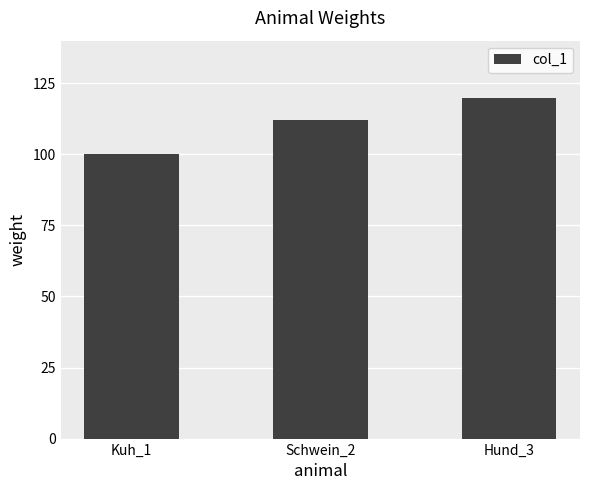

At which label is the value closest to 110?

Schwein_2